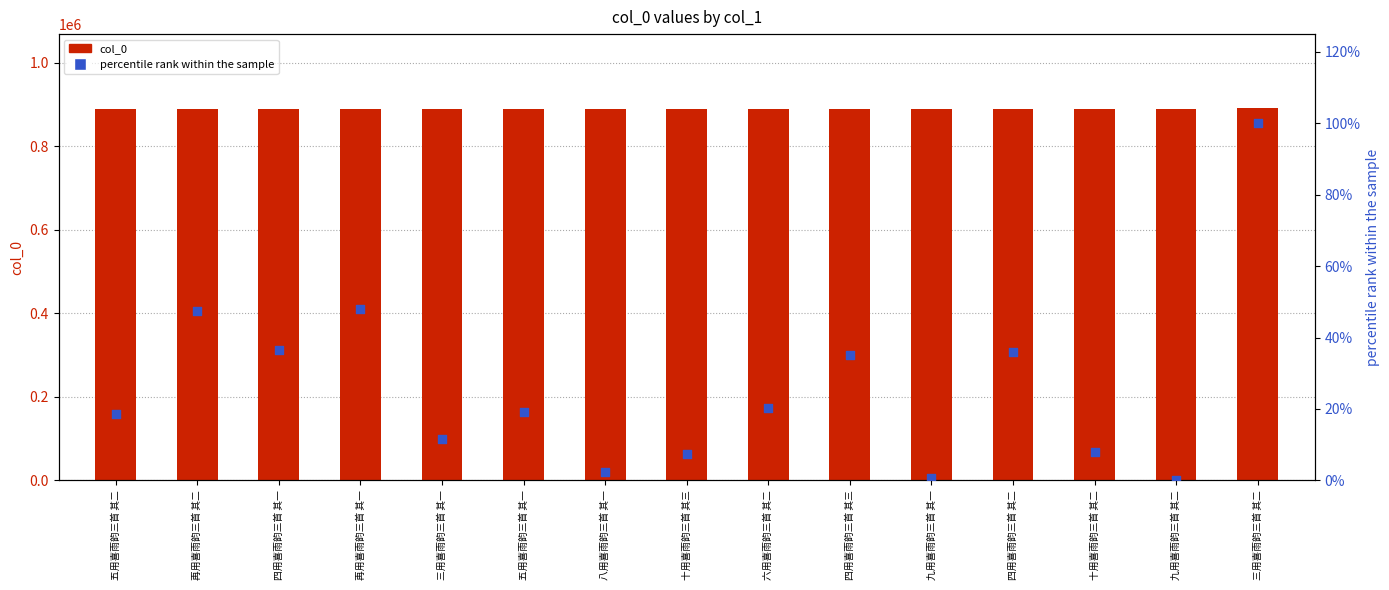

At how many categories does at least one series exceed 206477?

15